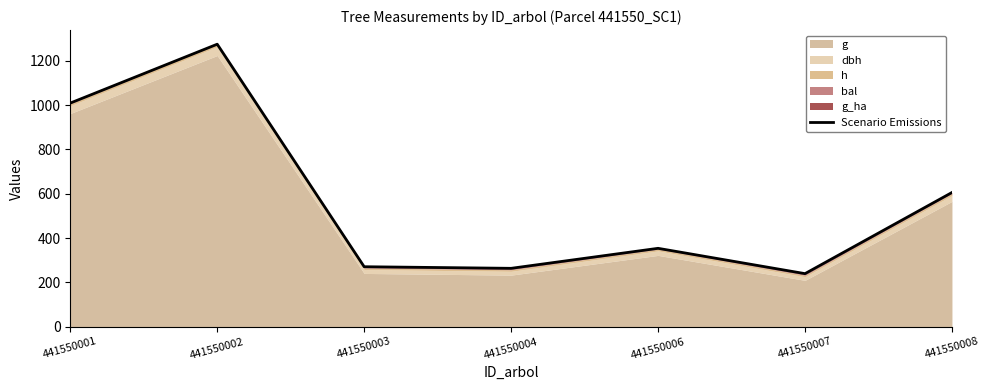

Reading left to right, what are all the values shown in this chart?

441550001=1009.5	441550002=1275.3	441550003=270.8	441550004=263.5	441550006=353.8	441550007=239.5	441550008=605.9